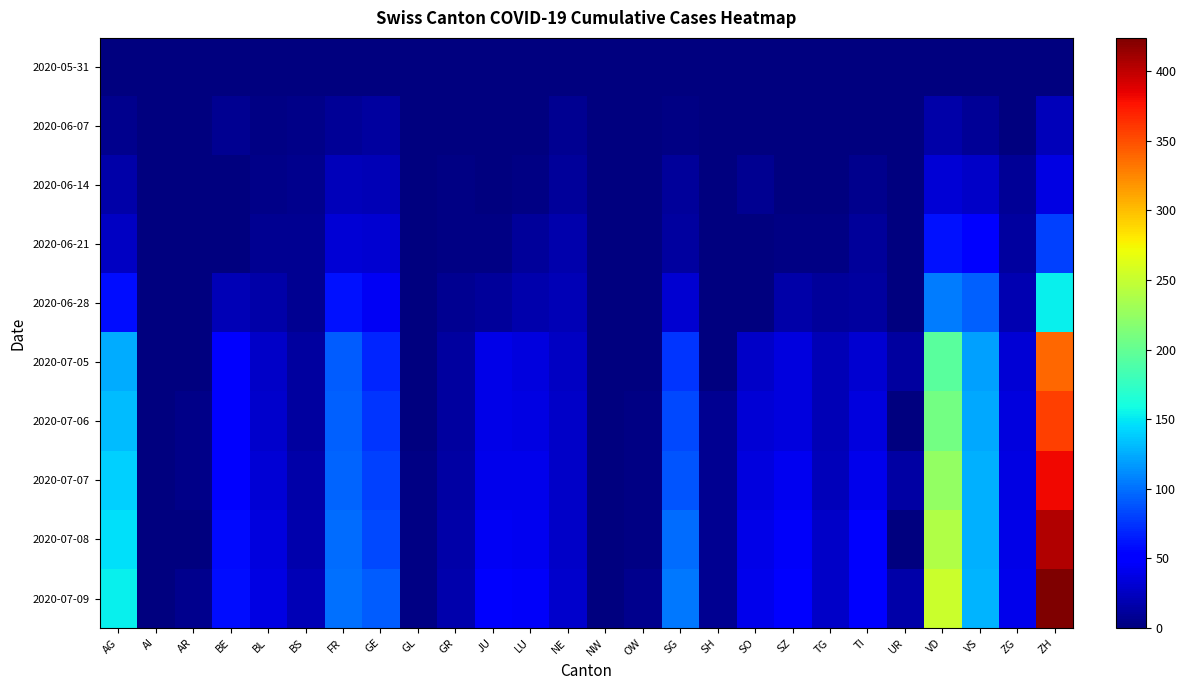

Which series has the largest total across all categories?

2020-07-09